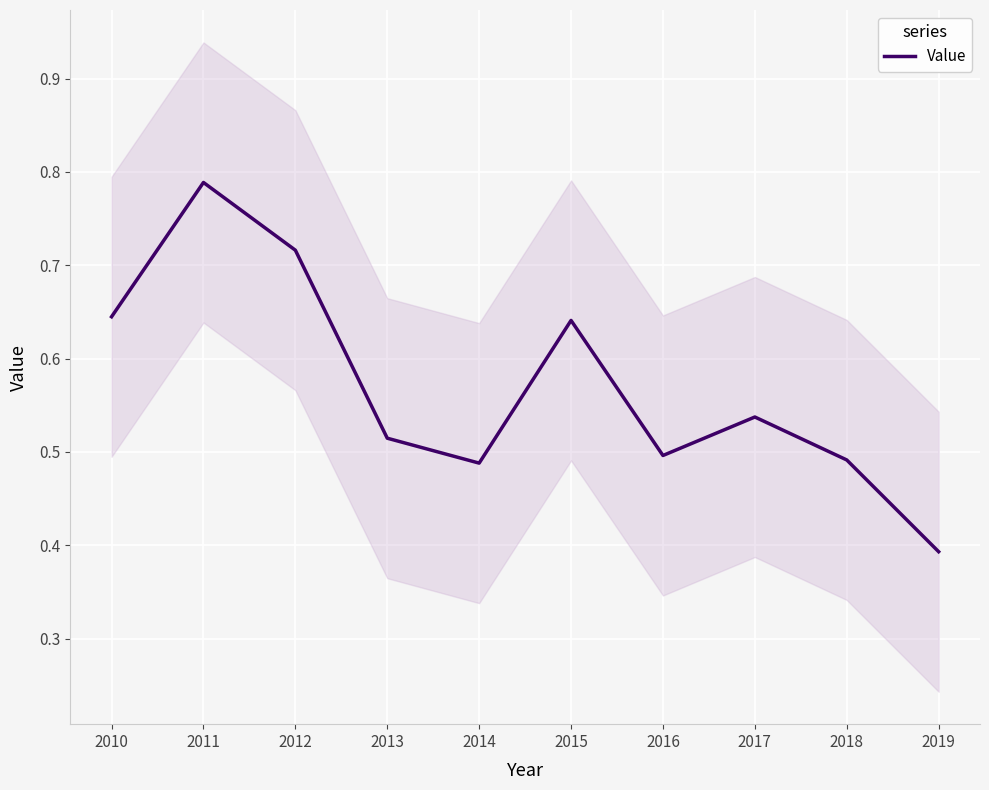

At which category does the data reach its first local valley?

2014